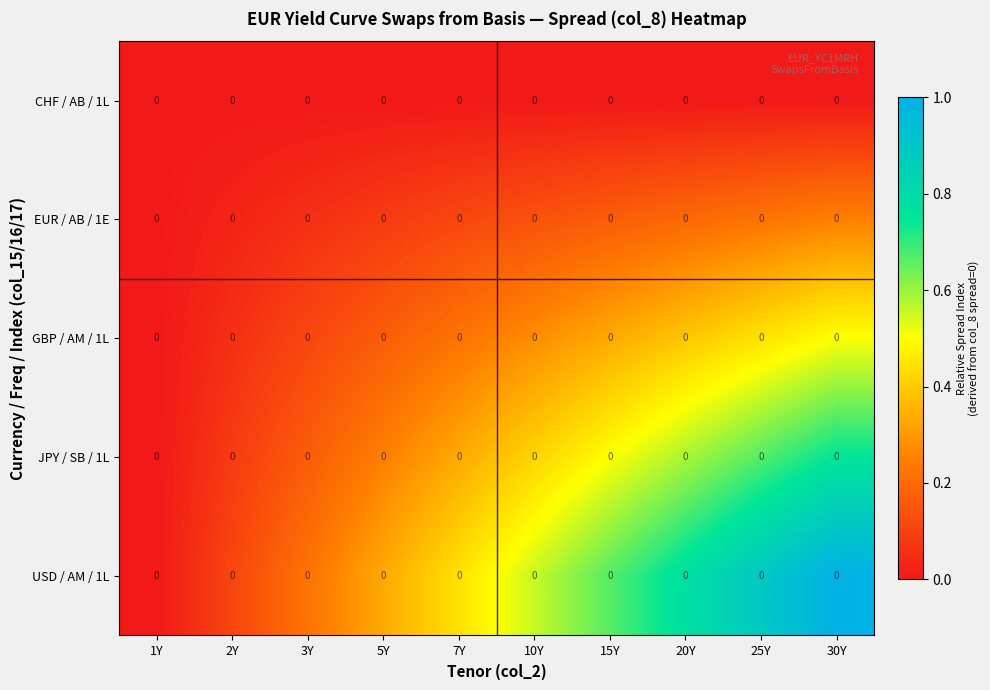

At which category is the sum across all series the highest?

30Y